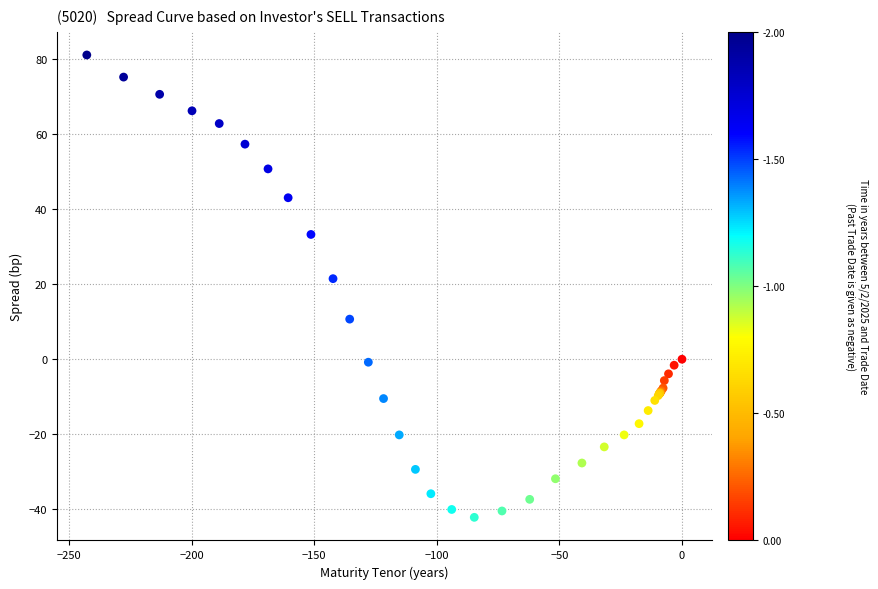

What Y value in the scatter plot is closest to 19?

21.5